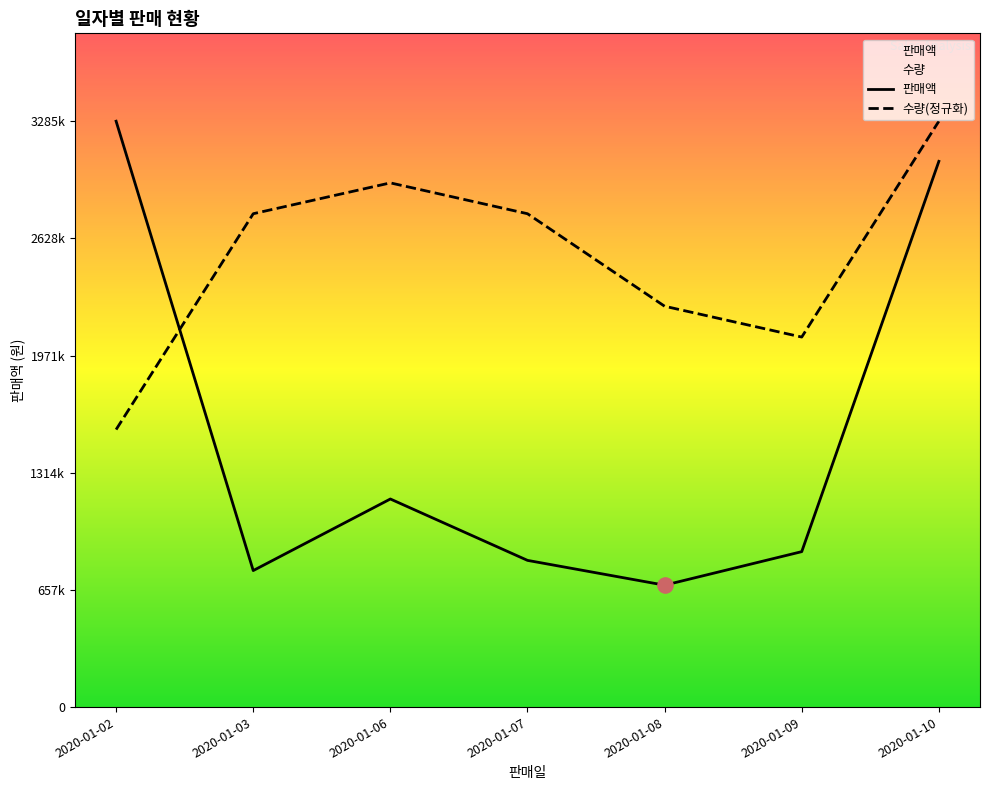

At how many categories does at least one series exceed 2369937?

5